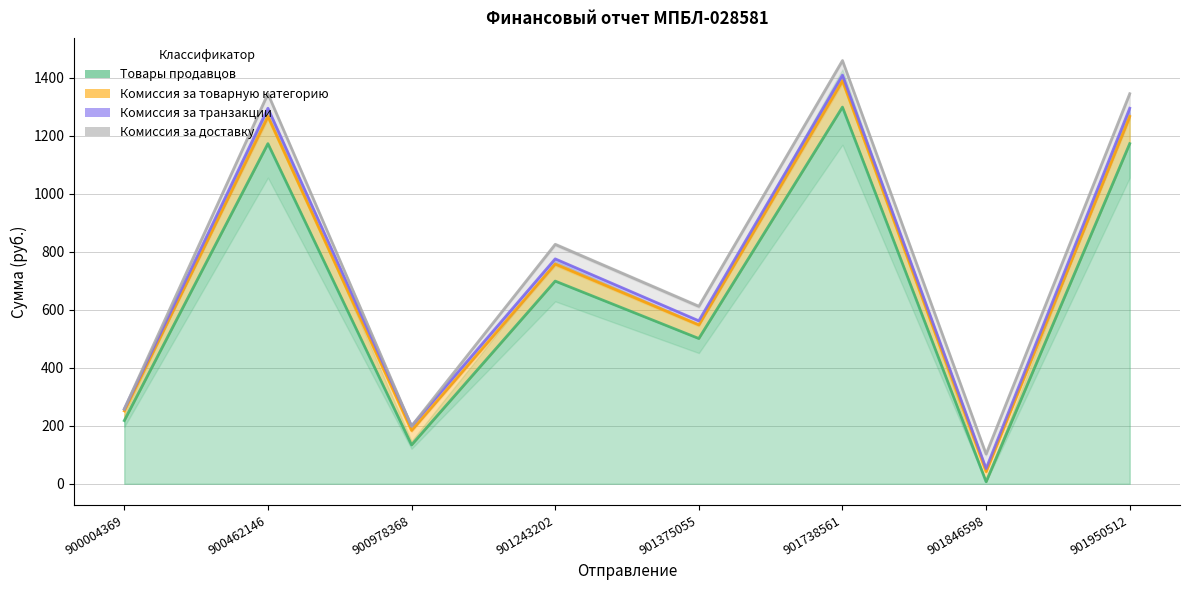

True or false: Комиссия за транзакции and Комиссия за товарную категорию intersect in this chart.

False